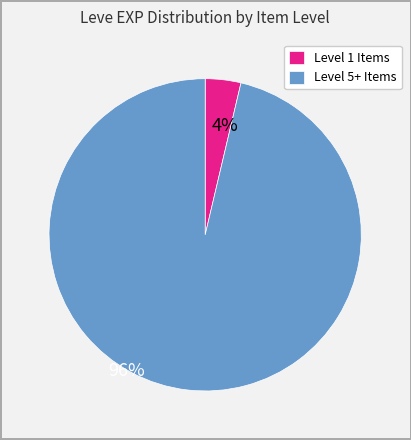

Combined, do Level 1 Items and Level 5+ Items account for over 50%?

Yes